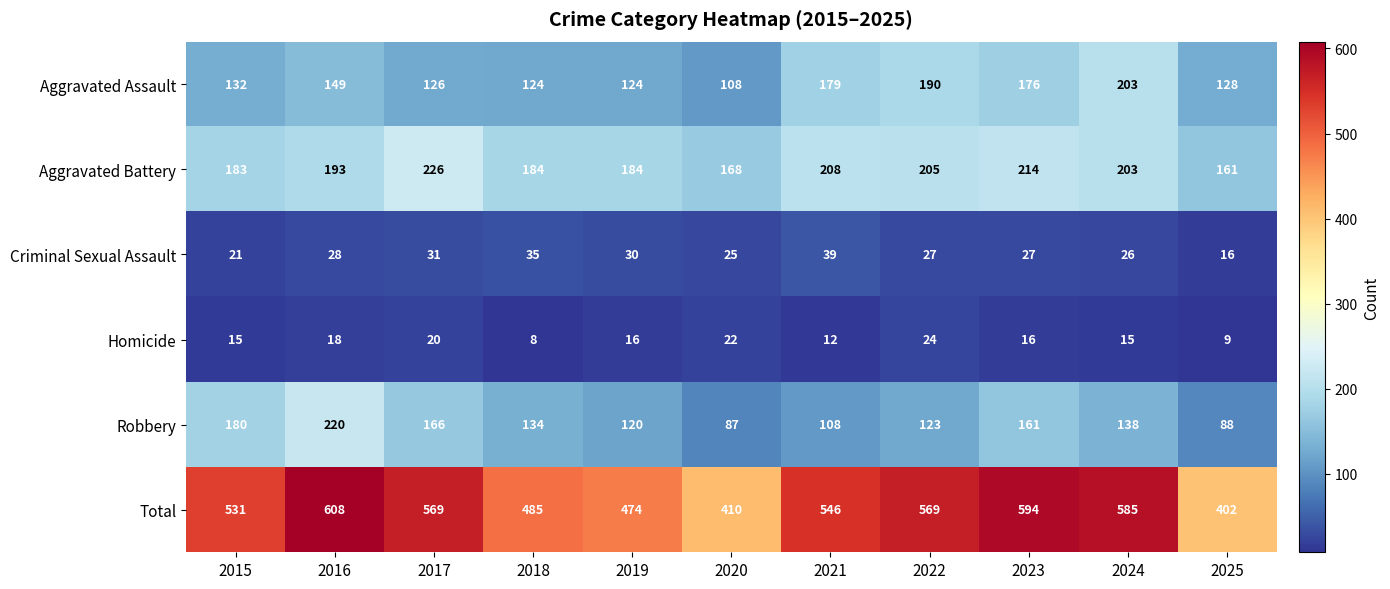

The value of Aggravated Battery at 2022 is 270. True or false?

False